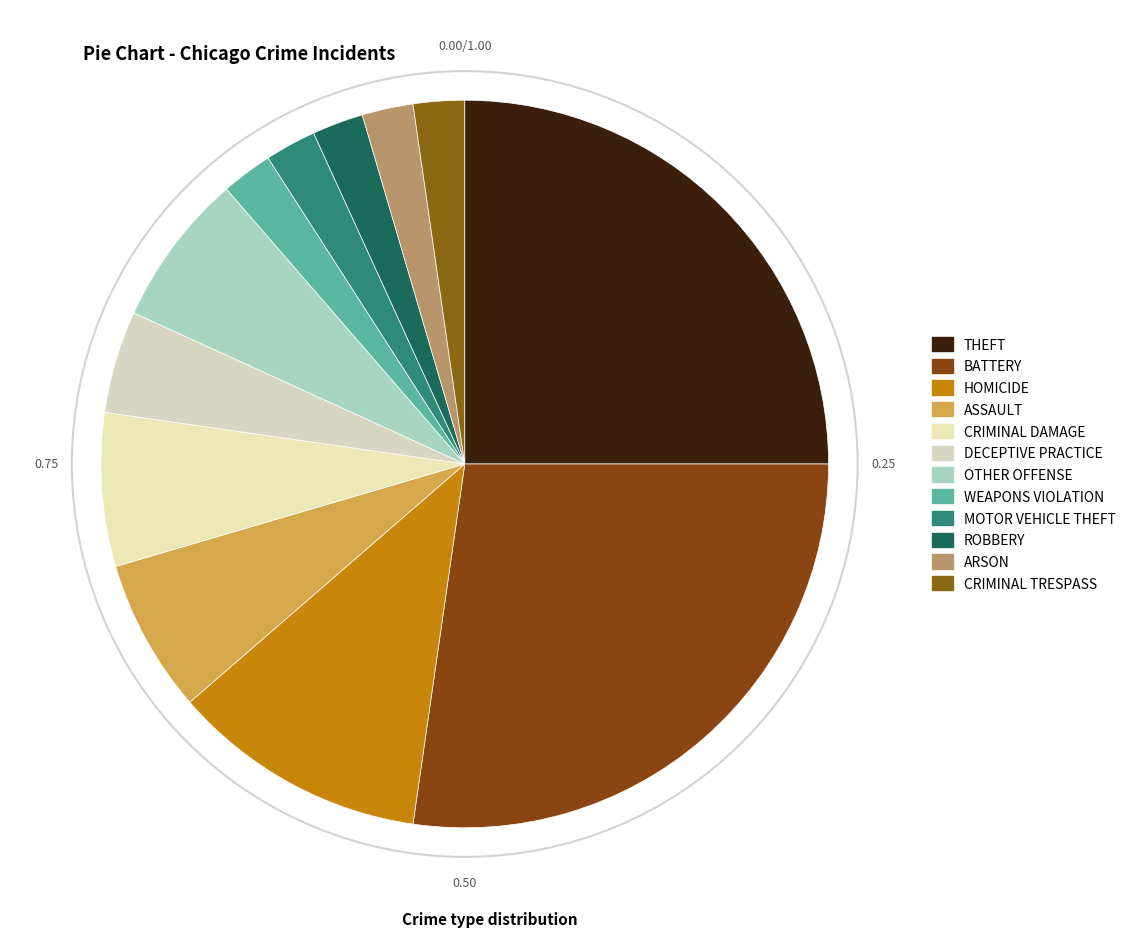

Count the number of slices in the pie.

12